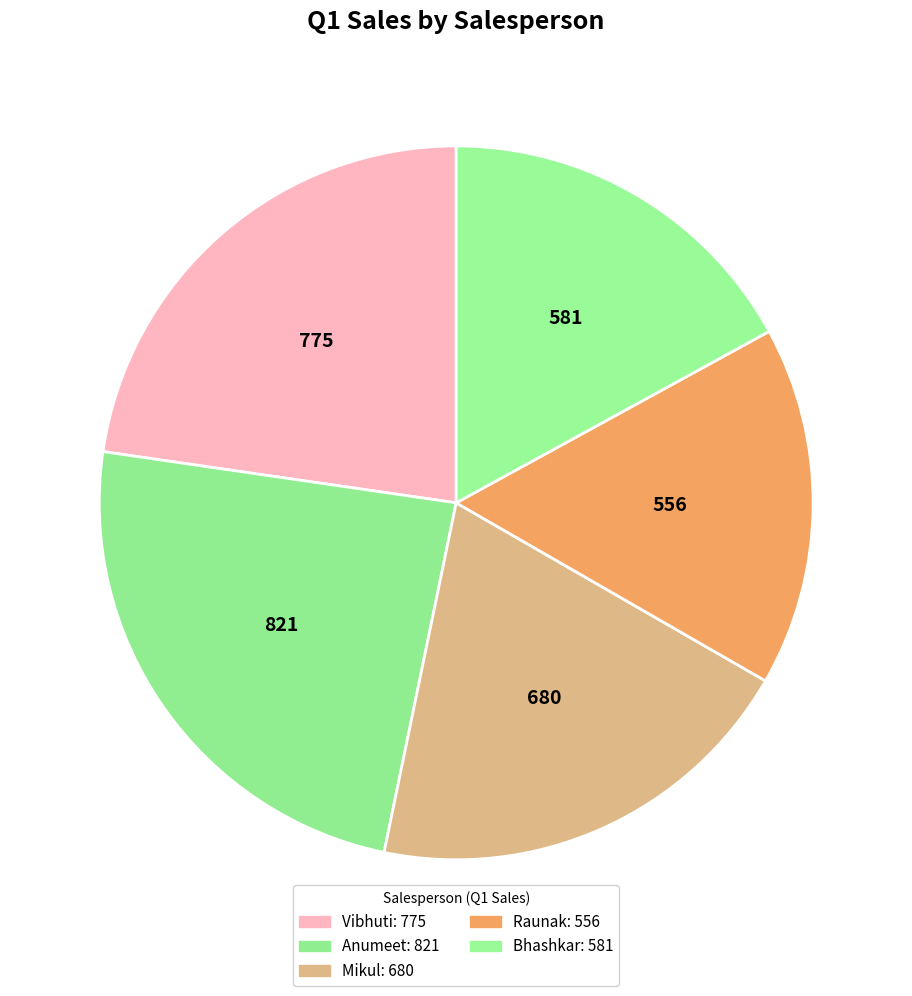

Count the number of slices in the pie.

5